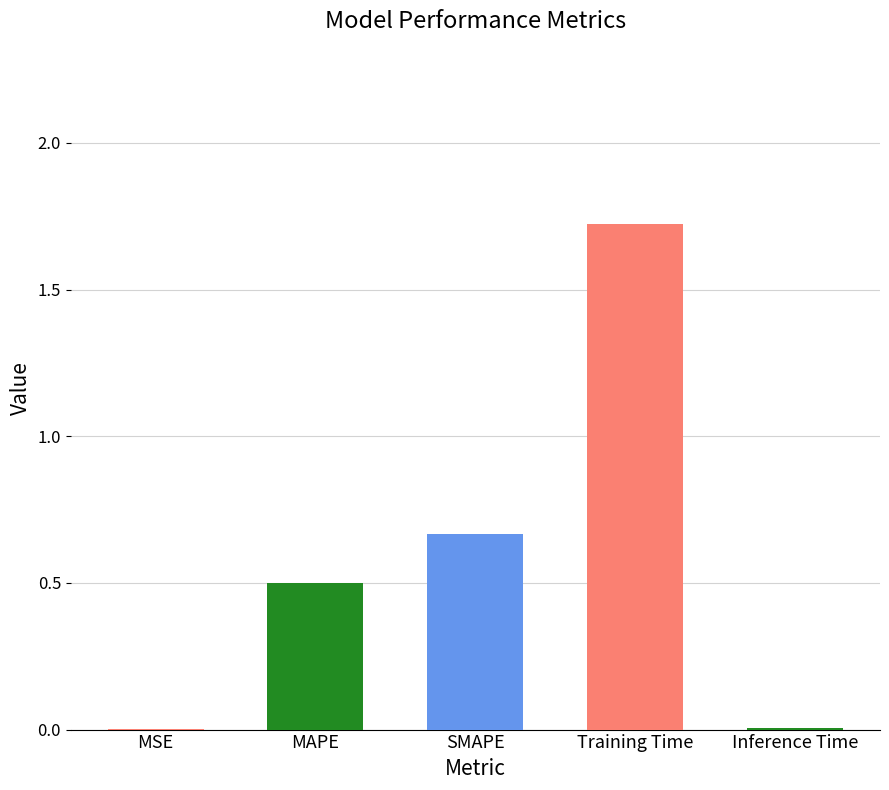

At which category does the chart reach its peak across all series?

Training Time